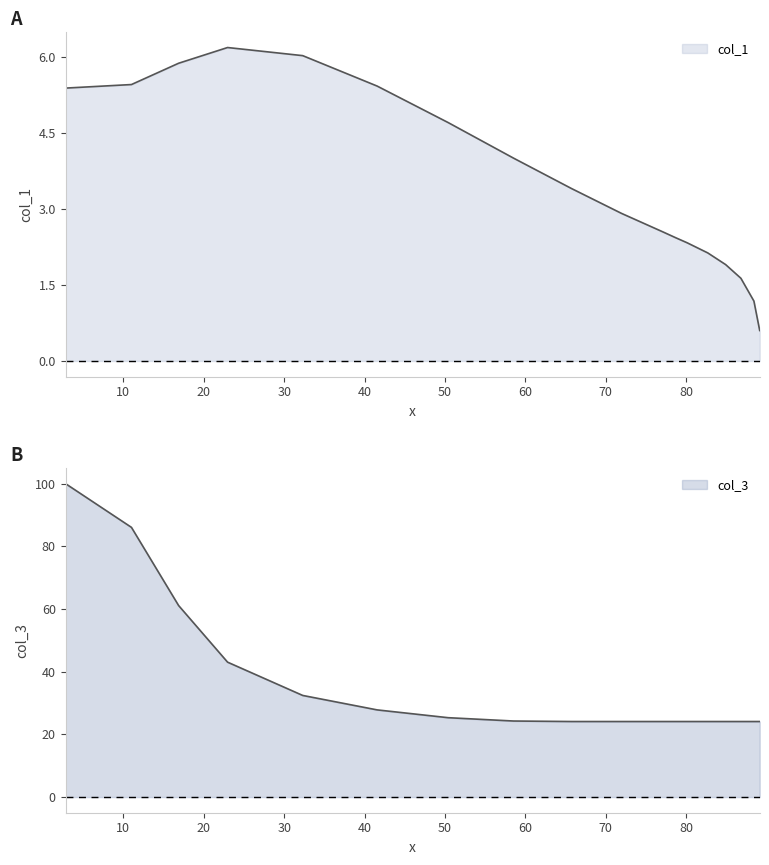

At how many categories does at least one series exceed 87?

1